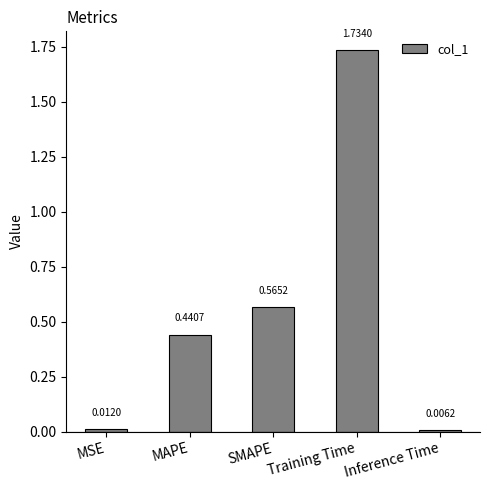

Are the bars horizontal?

No